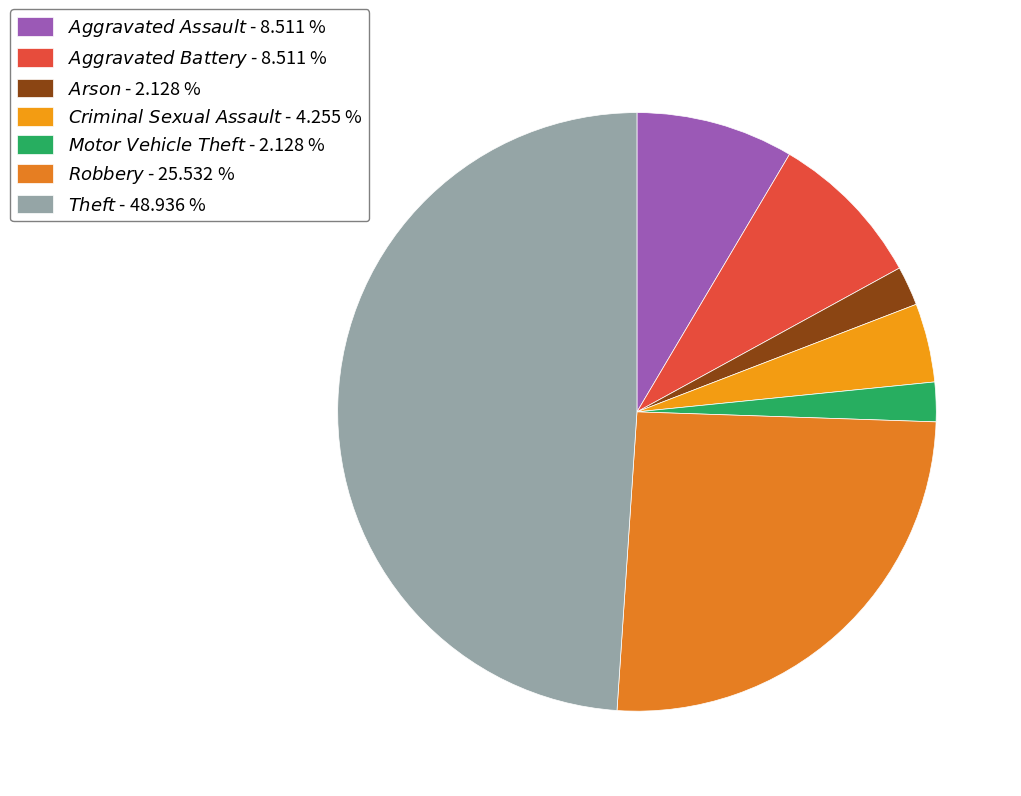

How many slices are in this pie chart?

7